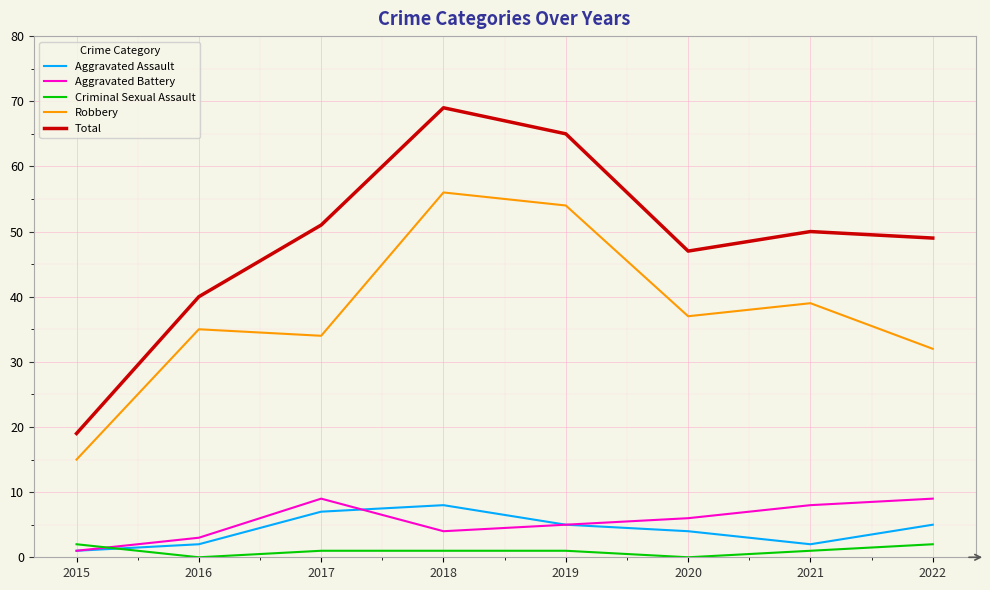

True or false: Total has a value of 15 at 2016.

False